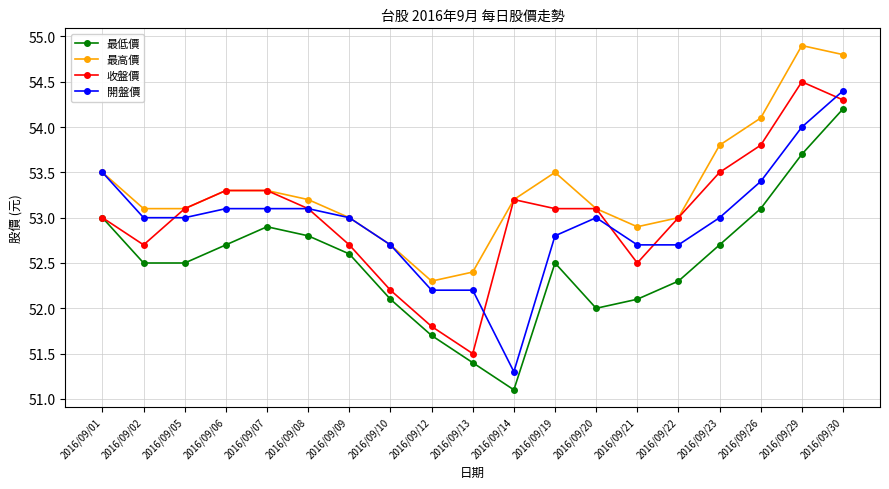

True or false: 最高價 has more than 0 points higher than both neighbors.

True